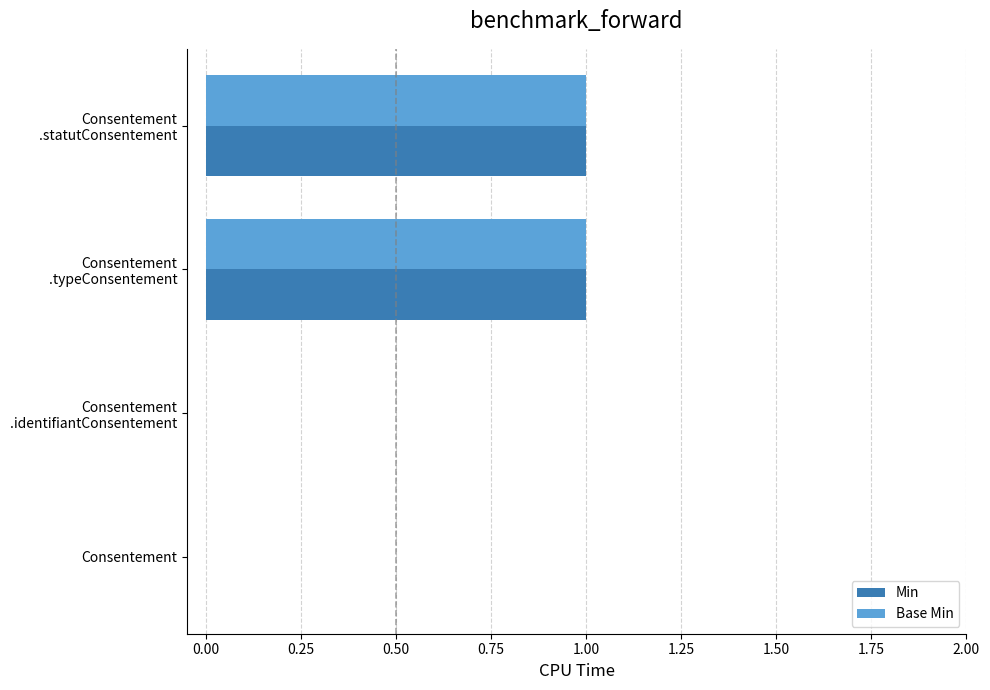

True or false: Base Min has a value of 1 at Consentement.

False